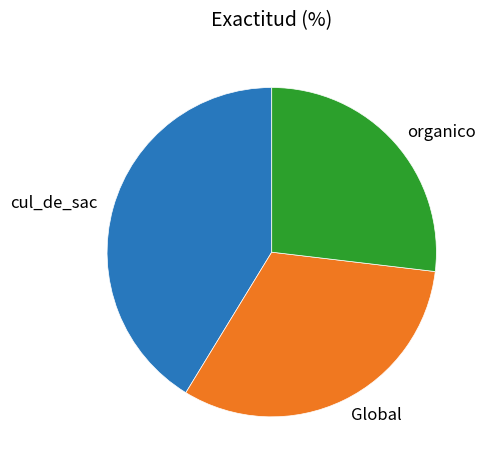

Is there any slice that represents more than half of the pie?

No